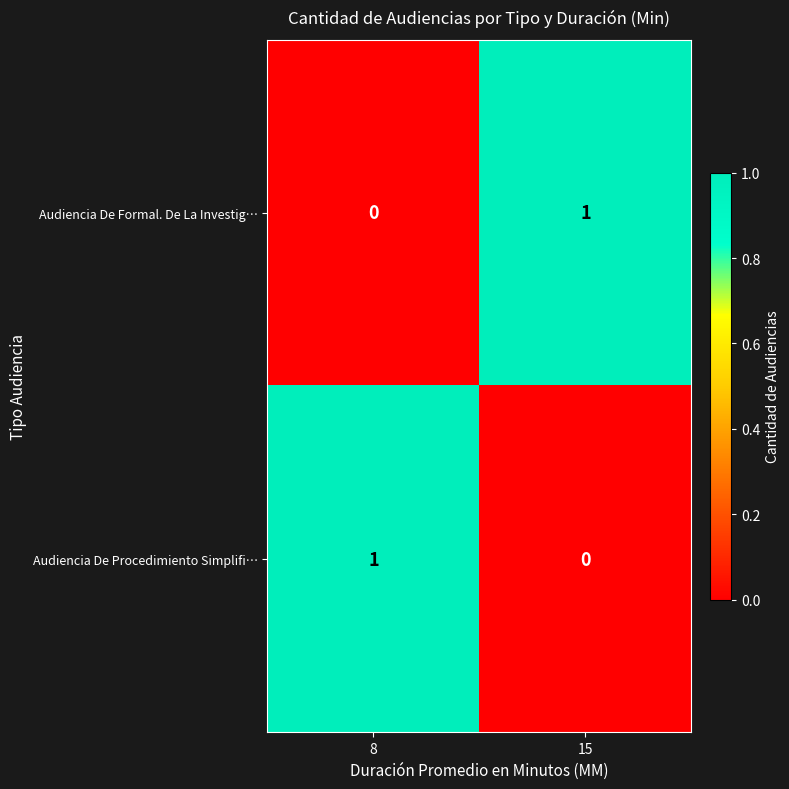

How many data points does each series have?

2